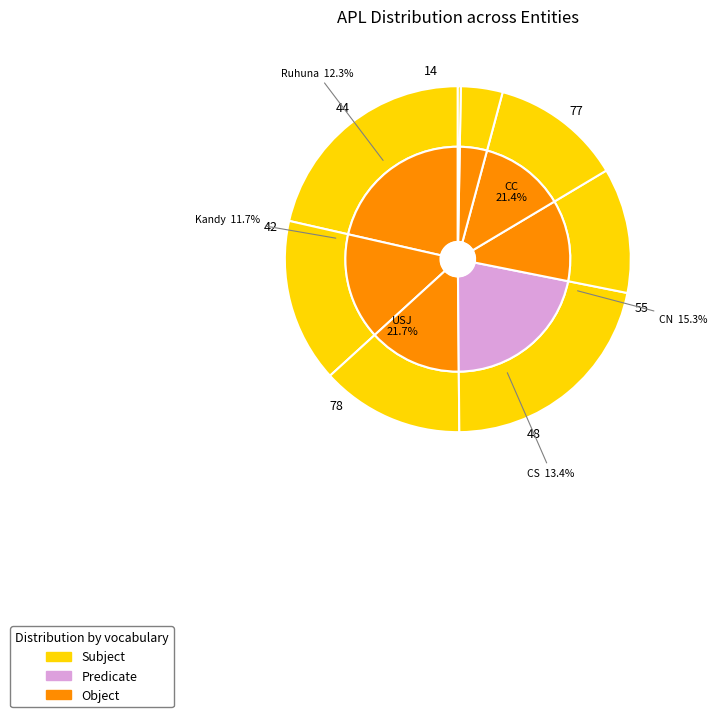

Is CS the majority of the pie?

No